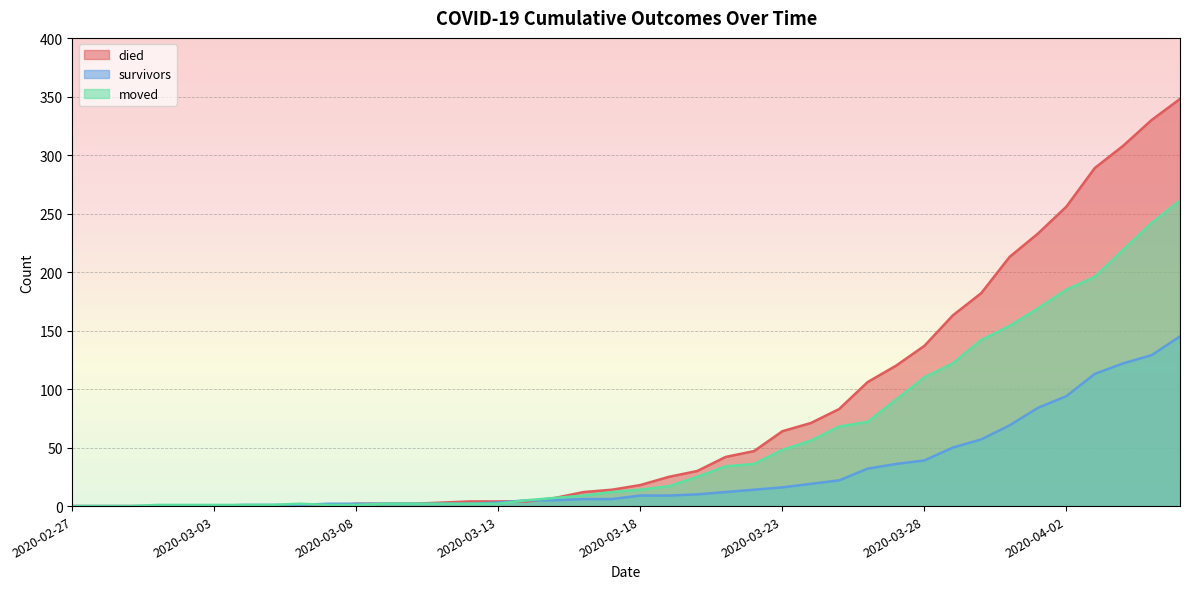

Where is moved nearest to the value 130?

2020-03-29